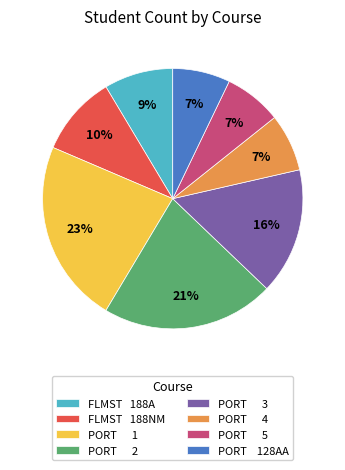

Is PORT 1 the majority of the pie?

No